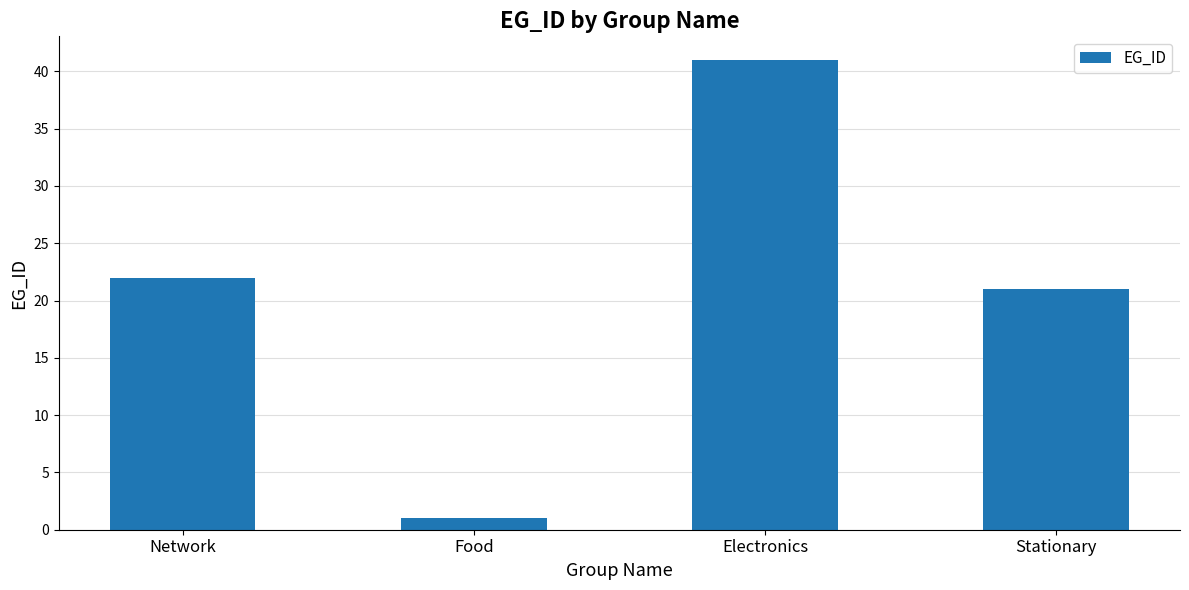

What is the minimum value shown in the chart?

1